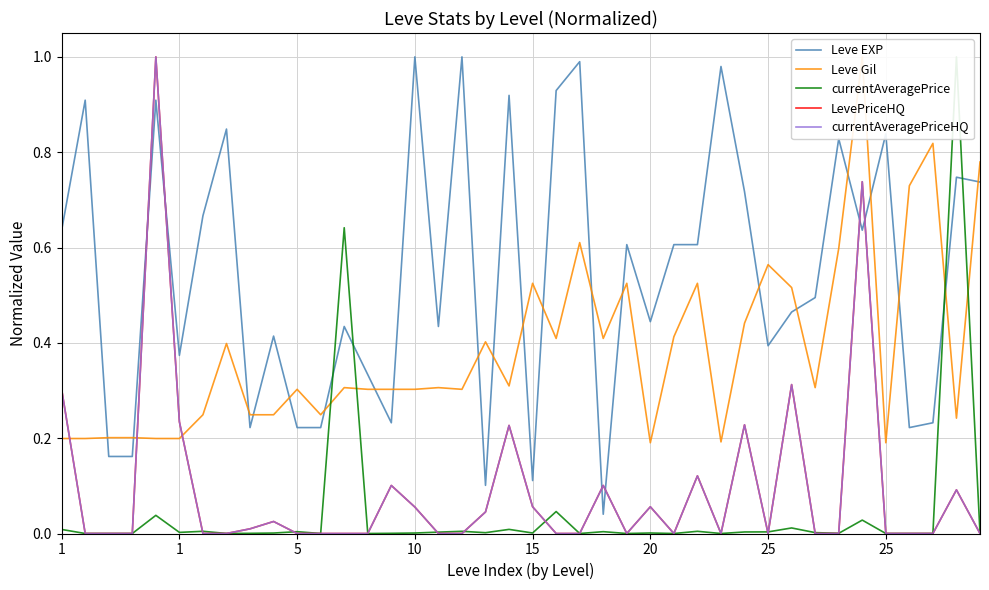

Count the number of categories in the chart.

40